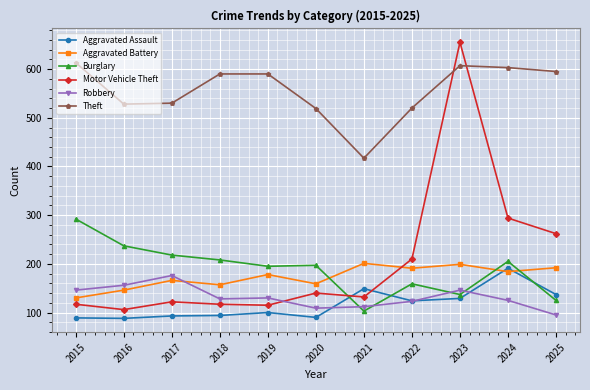

What is the difference between the Aggravated Battery values at 2016 and 2023?

53